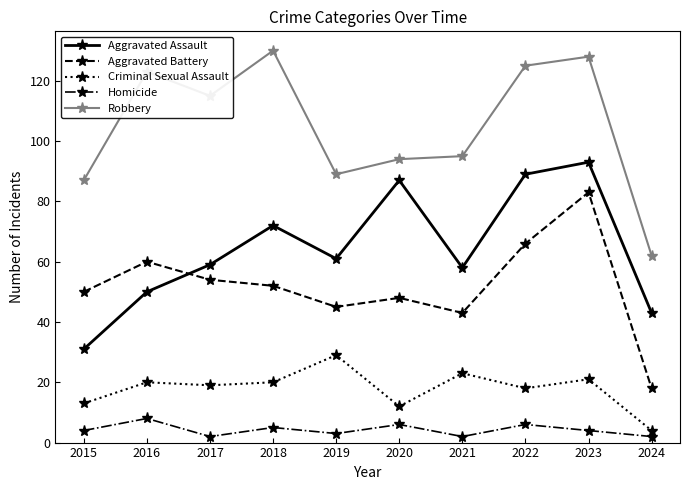

How many interior local valleys does the Aggravated Battery series have?

2